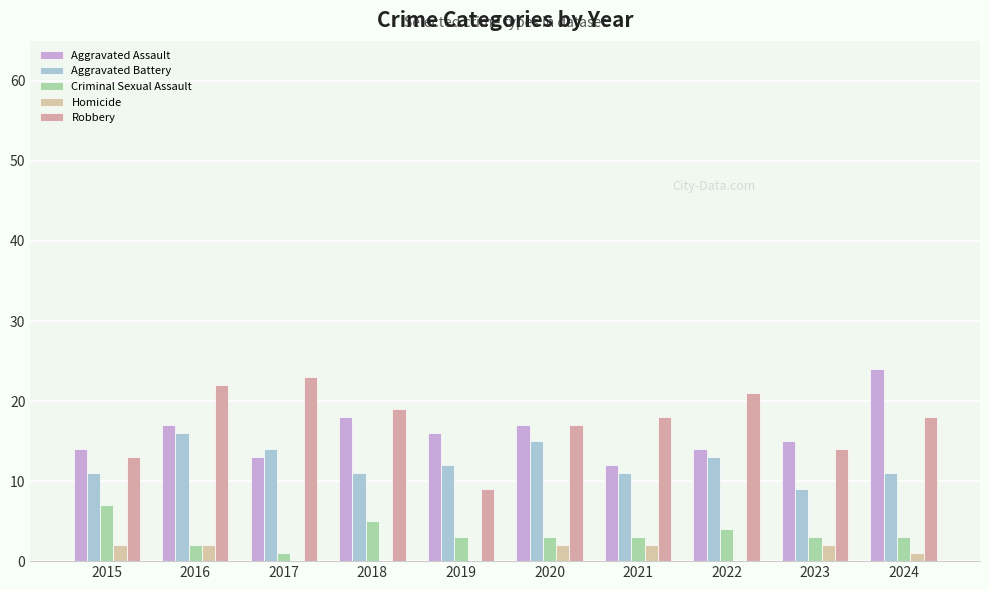

Is the value of Aggravated Battery at 2017 greater than the value of Homicide at 2015?

Yes